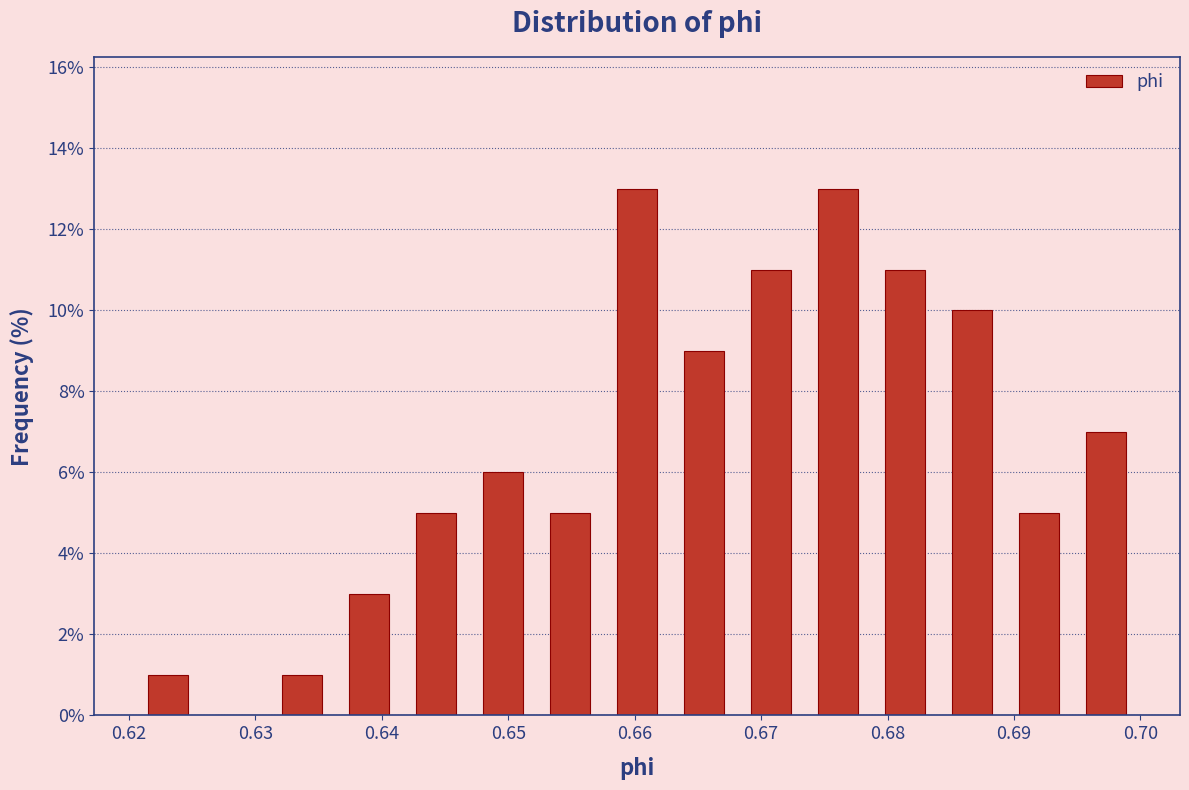

Reading left to right, list every bar in this chart as the range it spans on the x-axis followed by its height. Neither the bar edges nor the heights are printed on the chart, so give them approximately, as read against the axes.

0.620 to 0.626: 1
0.626 to 0.631: 0
0.631 to 0.636: 1
0.636 to 0.642: 3
0.642 to 0.647: 5
0.647 to 0.652: 6
0.652 to 0.658: 5
0.658 to 0.663: 13
0.663 to 0.668: 9
0.668 to 0.673: 11
0.673 to 0.679: 13
0.679 to 0.684: 11
0.684 to 0.689: 10
0.689 to 0.695: 5
0.695 to 0.700: 7